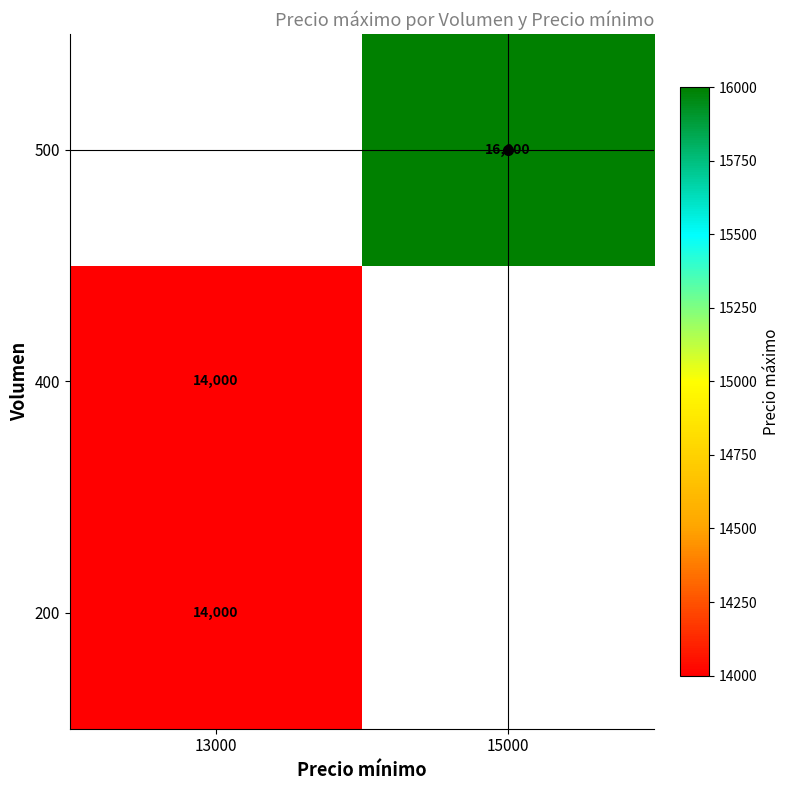

What is the minimum value shown in the chart?

14000.0